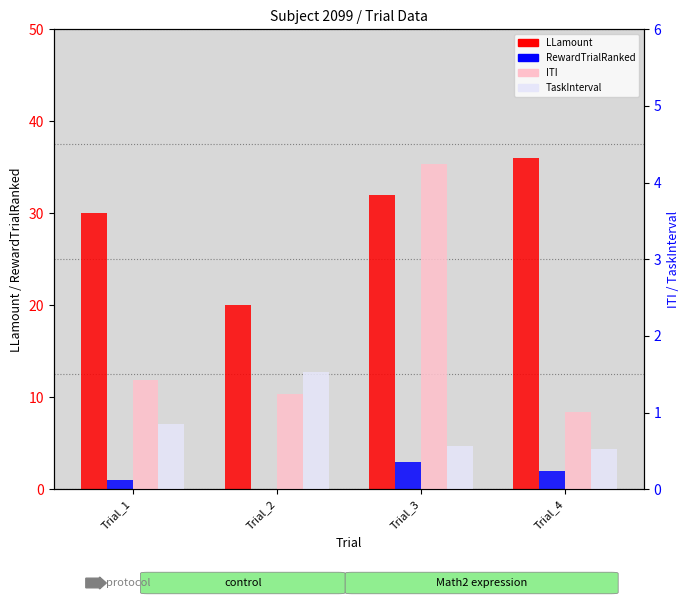

Which series has the widest spread of values?

LLamount